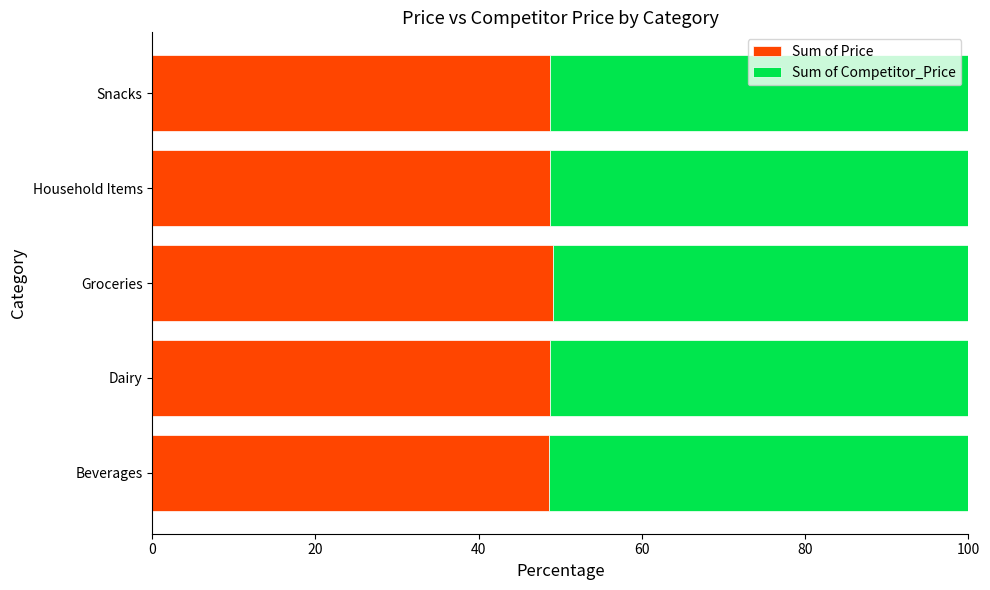

What is the maximum value for Sum of Price?

49.1